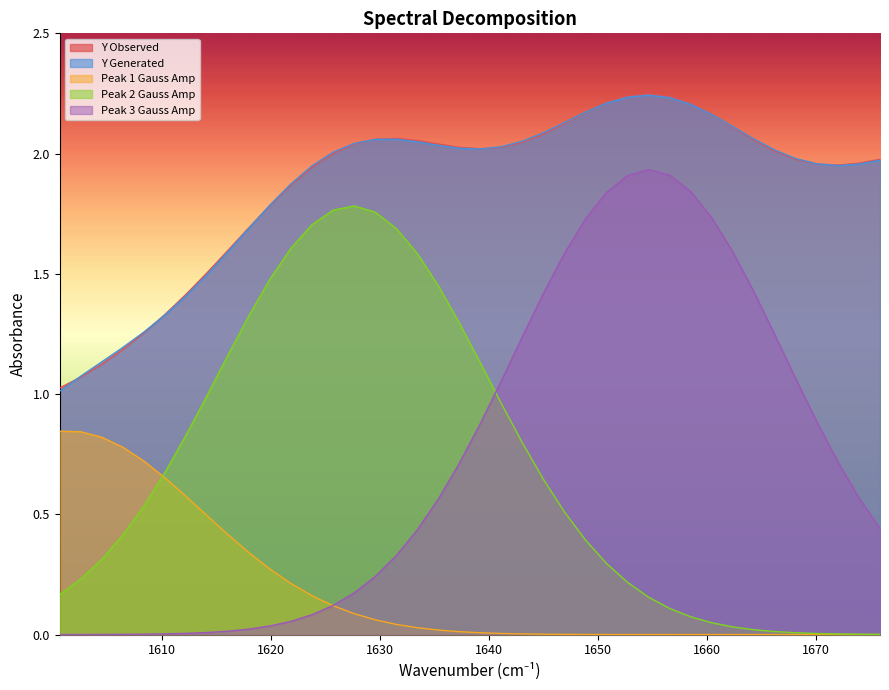

True or false: Peak 1 Gauss Amp and Y Observed cross at least once.

False